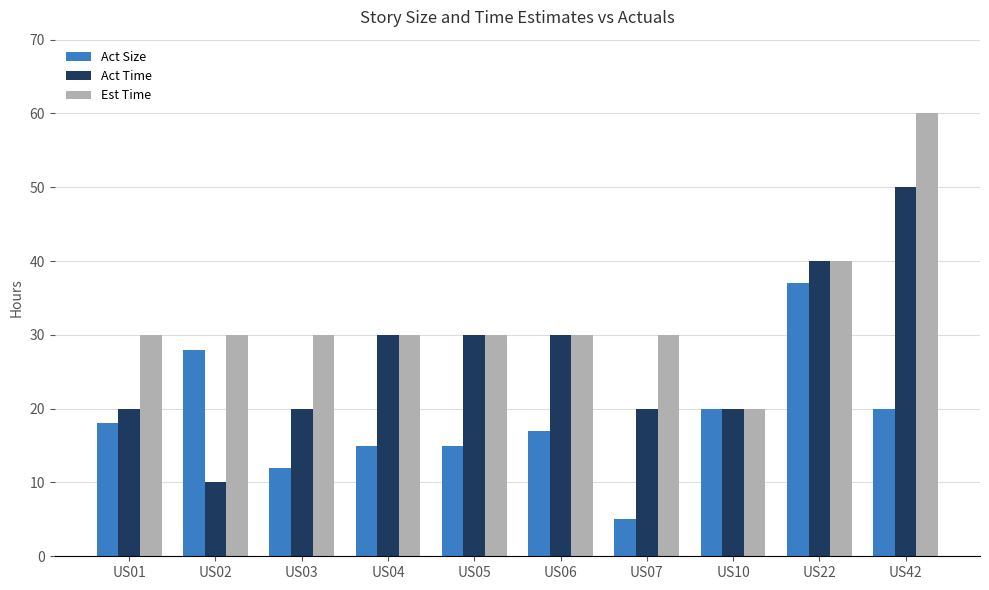

What is the average value of the Est Time series?

33